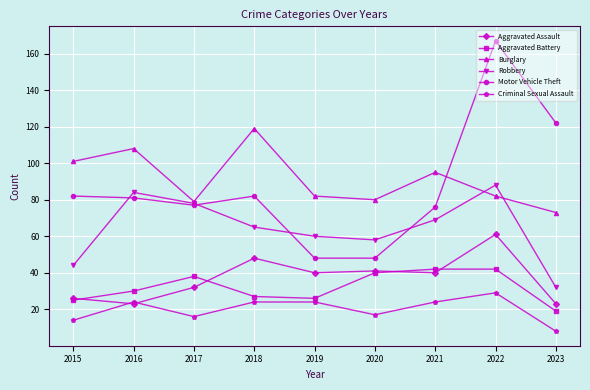

What is the approximate value of Motor Vehicle Theft at 2019?

48